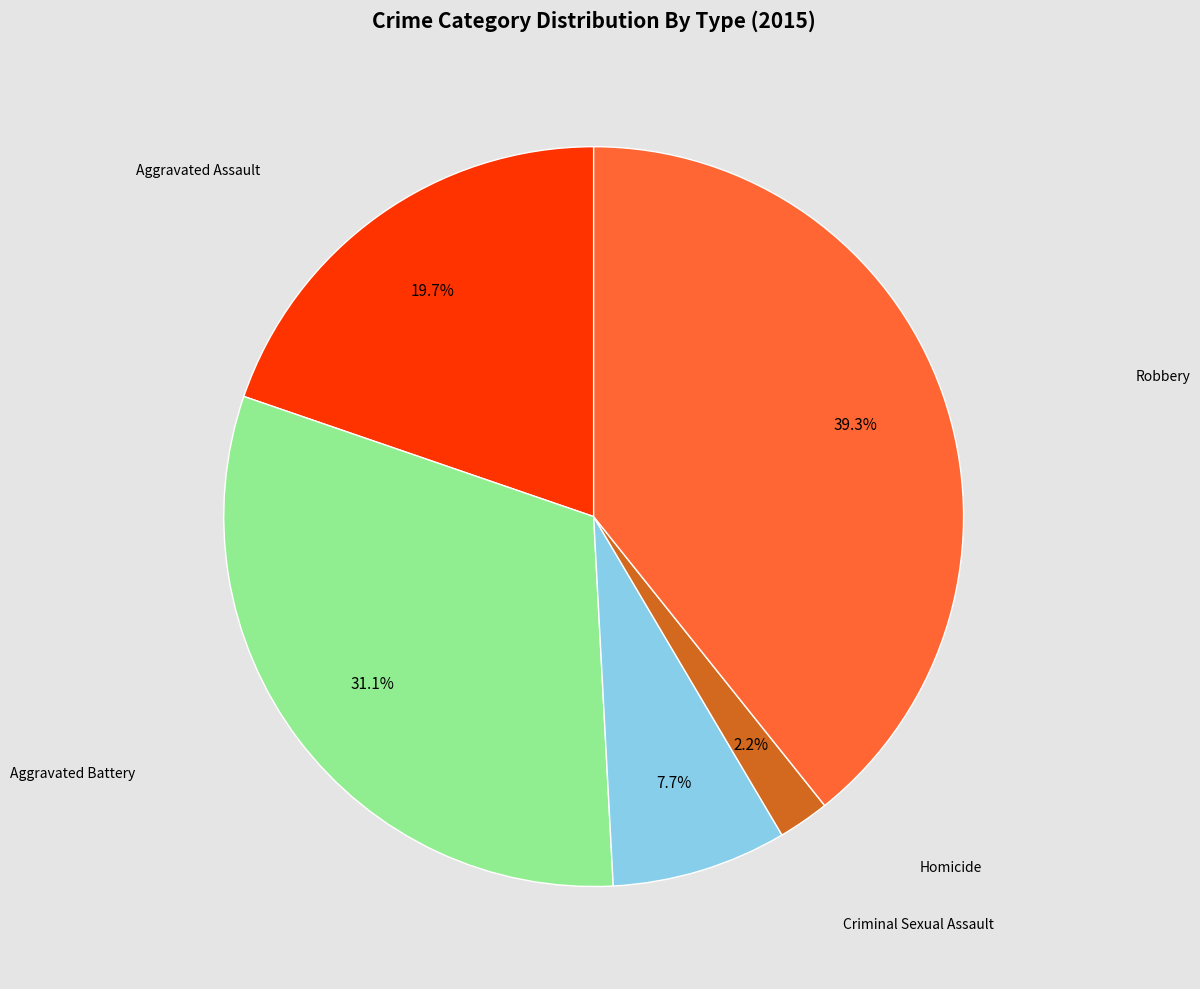

Is there any slice that represents more than half of the pie?

No